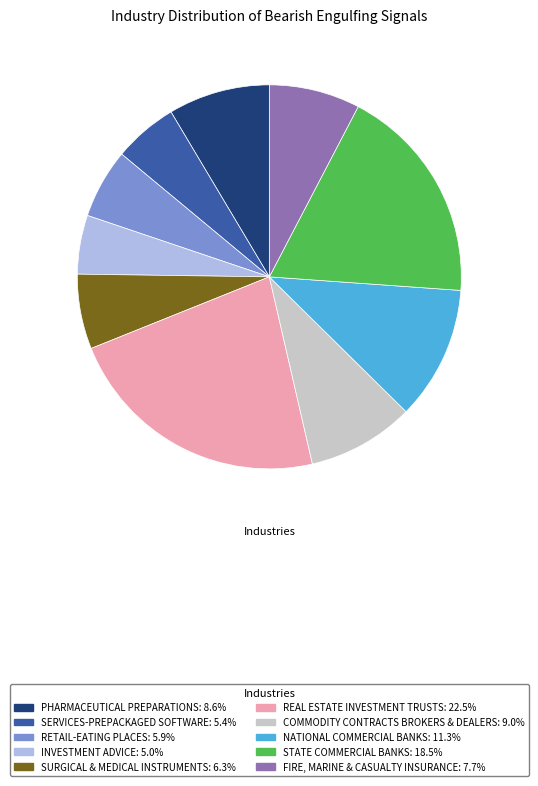

True or false: FIRE, MARINE & CASUALTY INSURANCE accounts for 8% of the total.

True